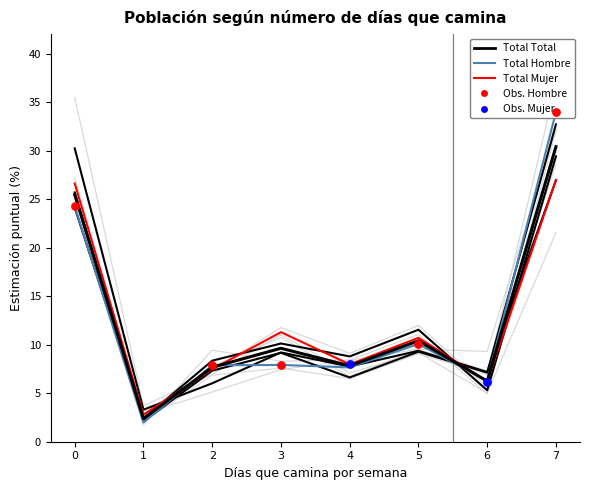

Which series contains the lowest Y value?

Total Hombre